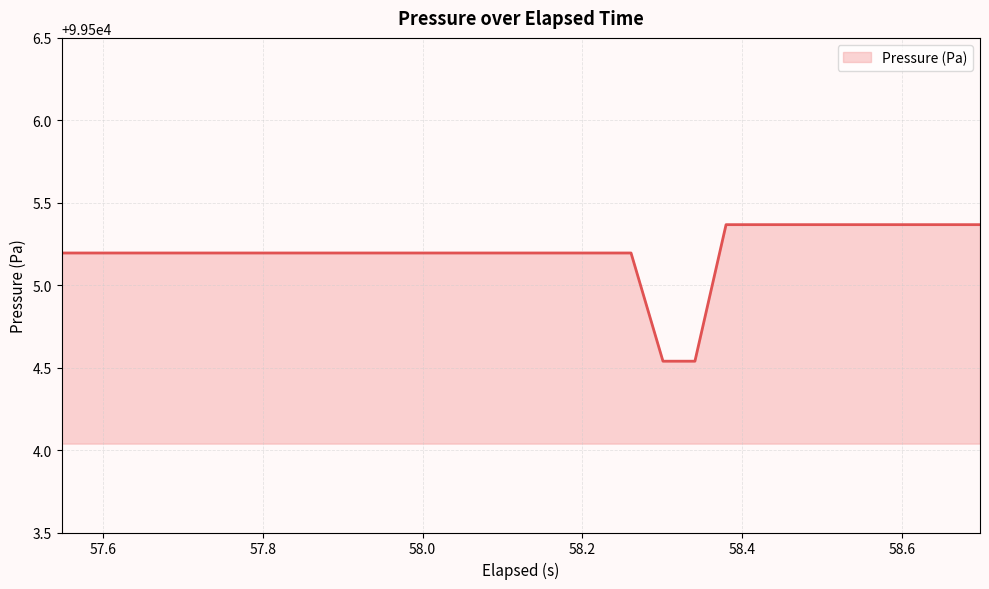

What is the difference between the maximum and minimum values?

0.8